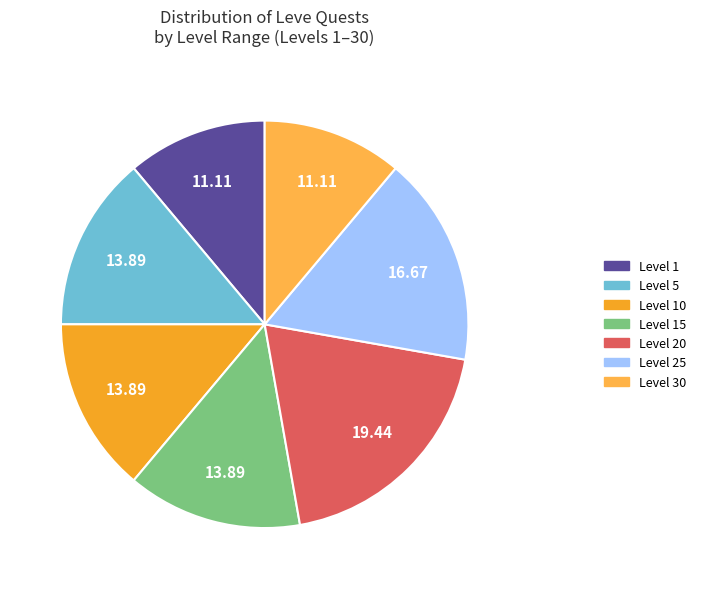

How many segments does this pie chart have?

7